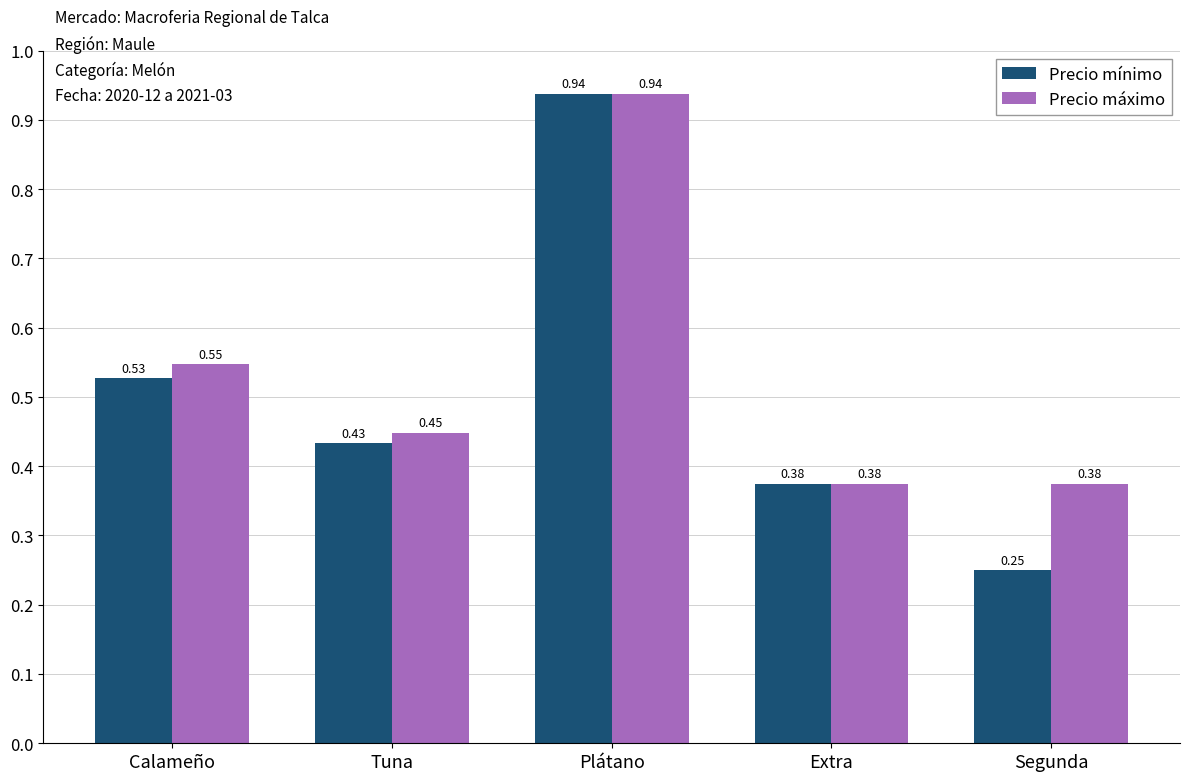

What is the total value across all series at Extra?

0.8